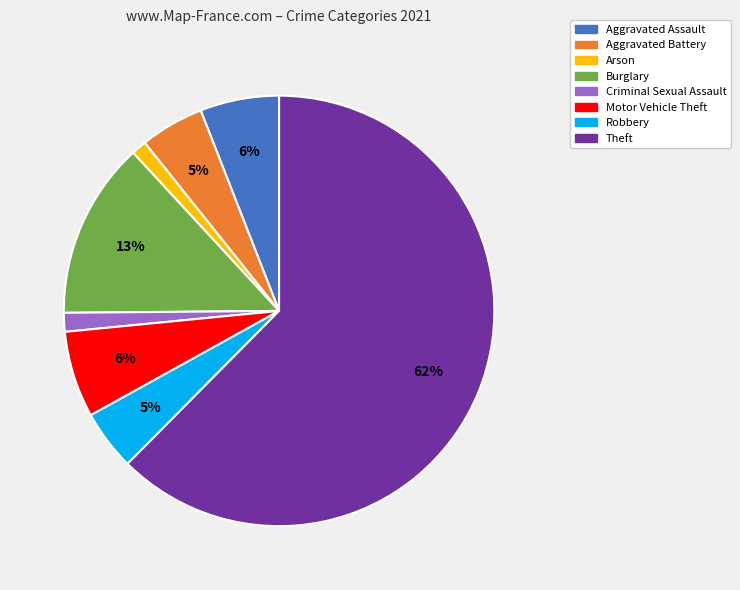

Which slice is the largest?

Theft